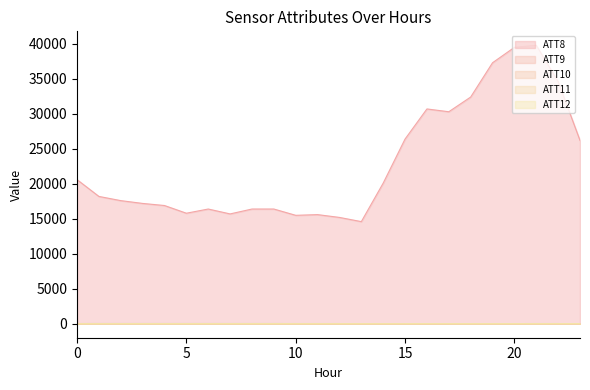

Which series has the largest range (max minus min)?

ATT8